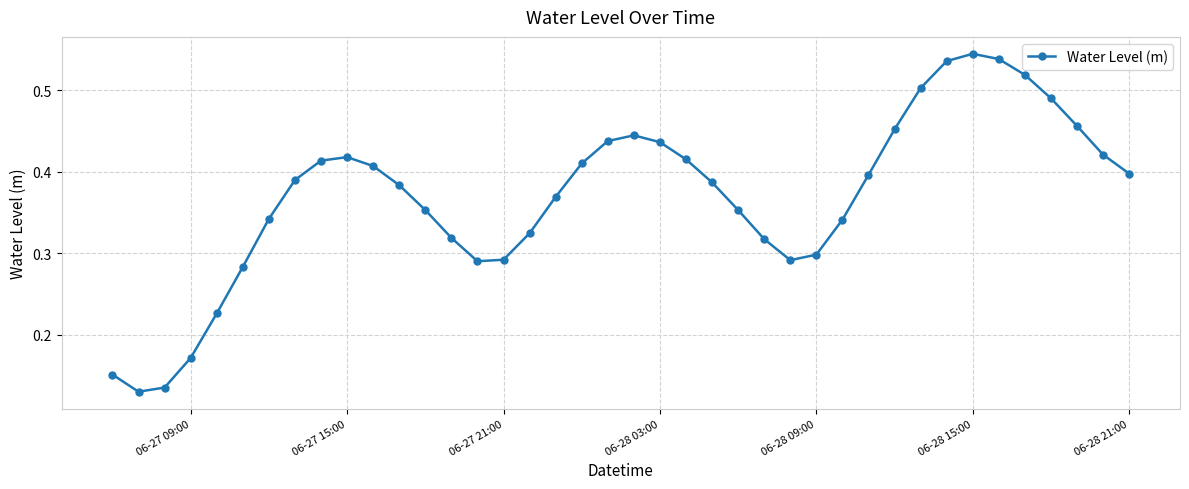

What is the sum of all values?

14.8